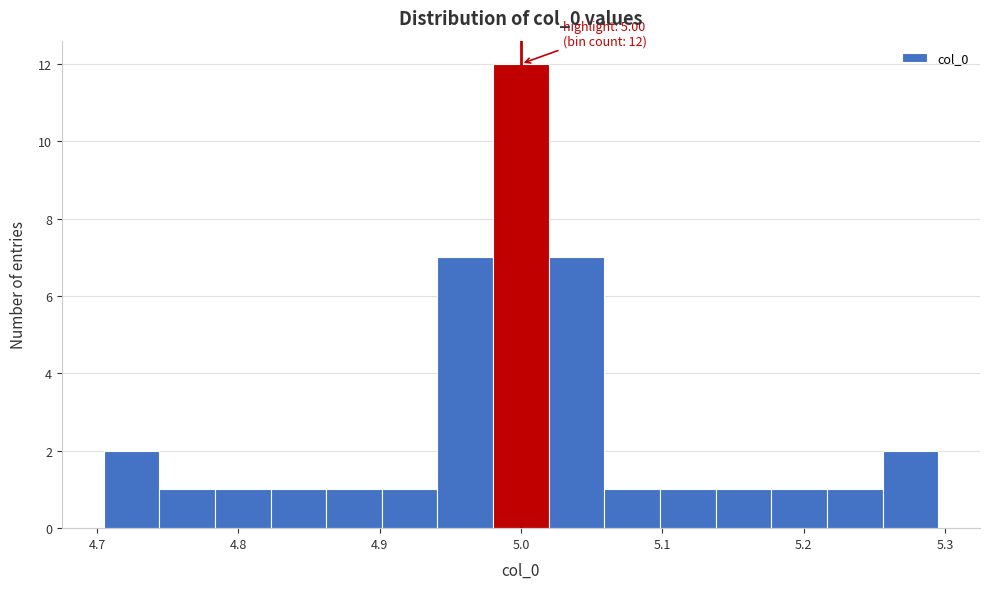

Around what value on the x-axis is the tallest bar? Give the approximate position of its centre, as read against the axis.

5.00